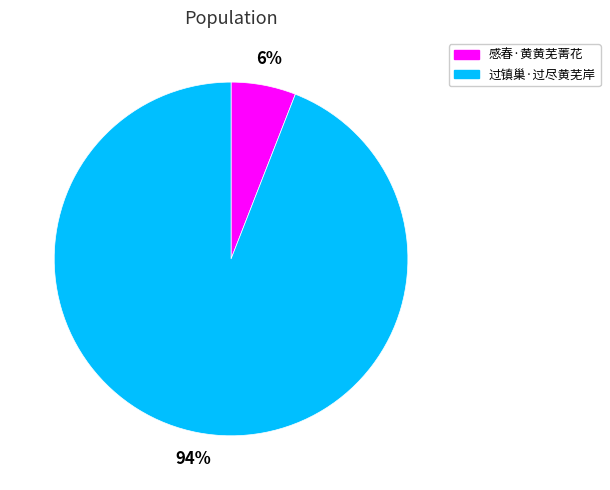

How many segments does this pie chart have?

2